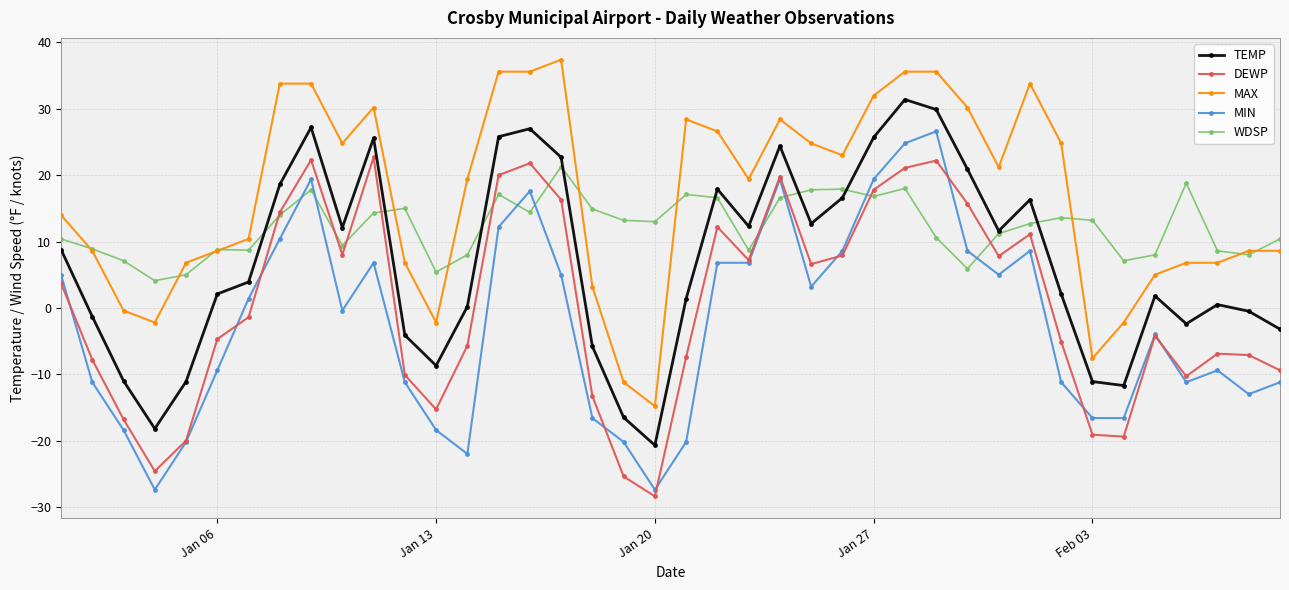

Which series has the largest total across all categories?

MAX